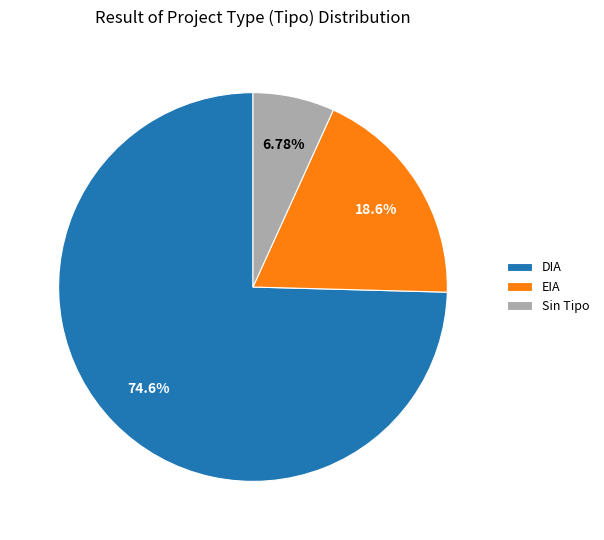

True or false: EIA accounts for 7% of the total.

False